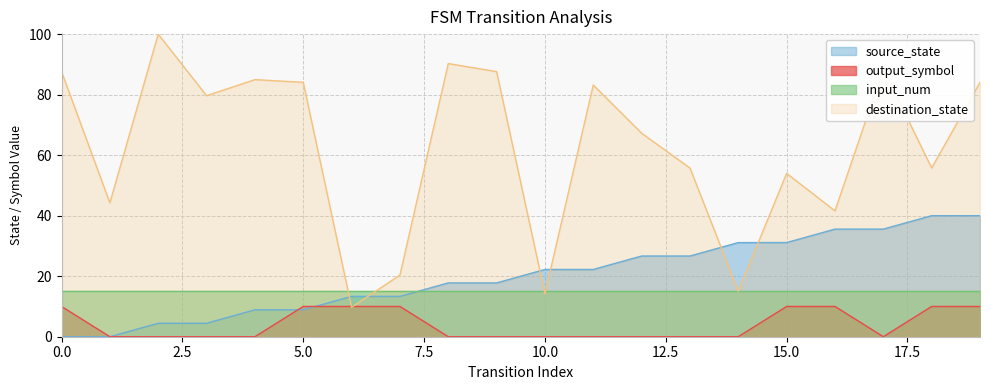

Between 15 and 19, which series saw the biggest shift?

destination_state